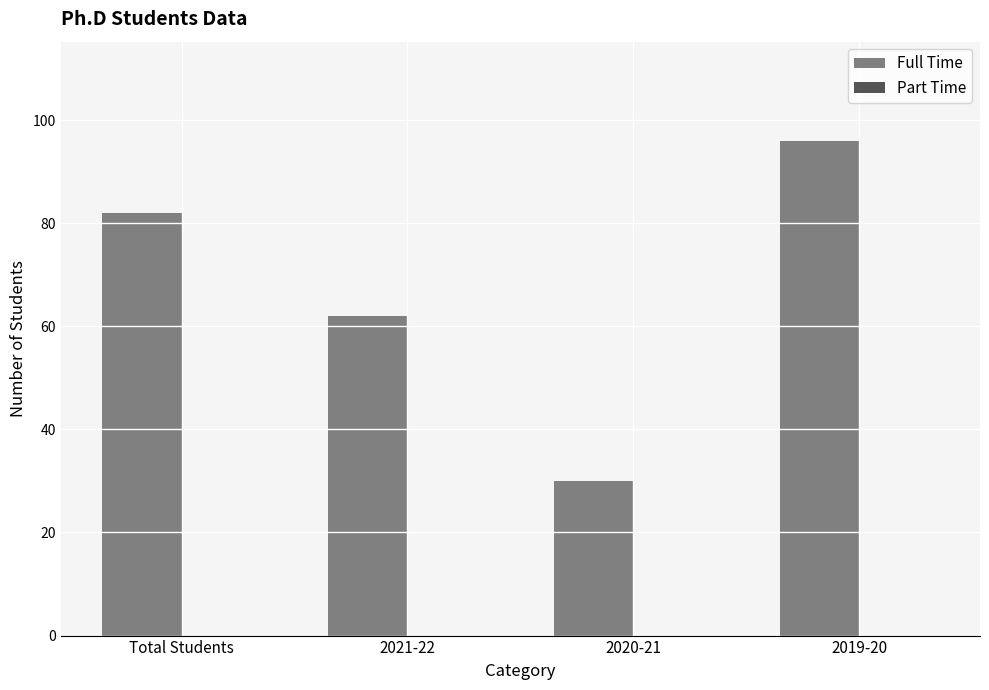

List the labels in order of value, smallest first.

2020-21, 2021-22, Total Students, 2019-20